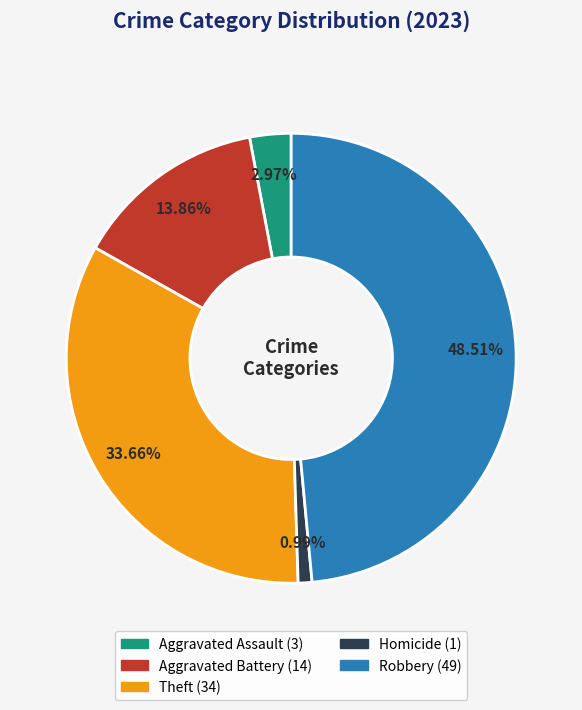

How many slices are in this pie chart?

5